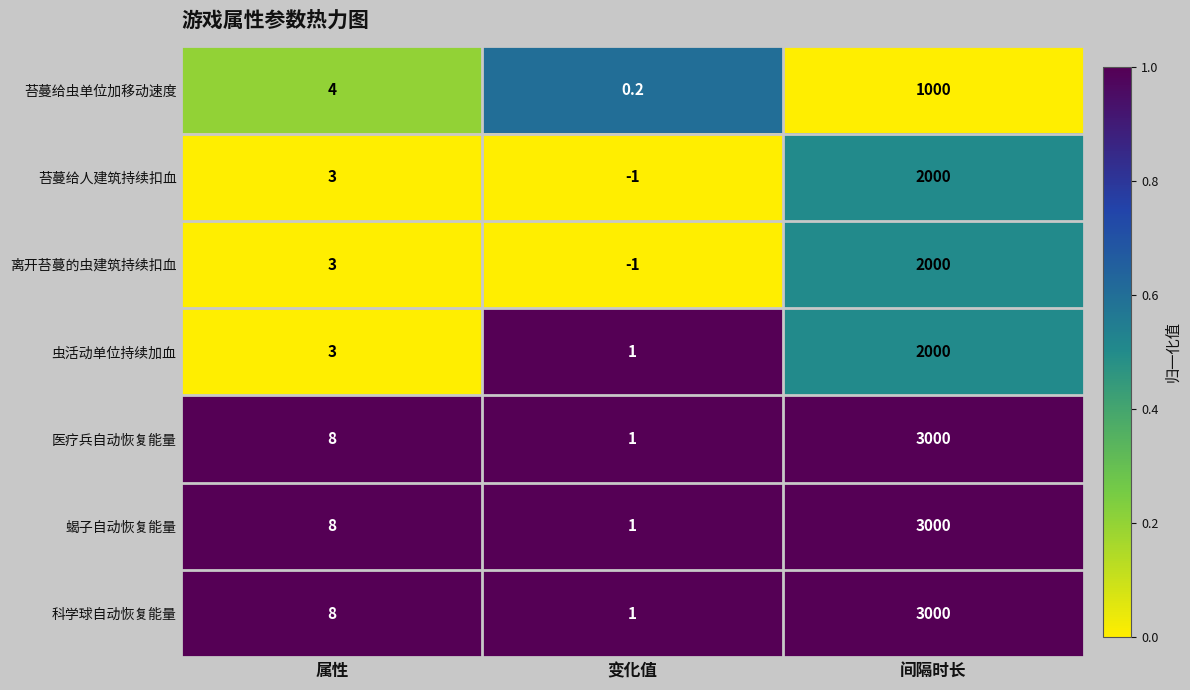

Is it true that 医疗兵自动恢复能量 equals 3000.0 at 间隔时长?

True